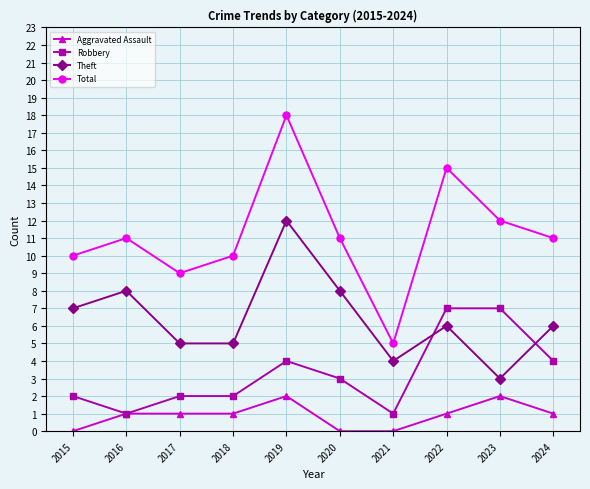

Does the chart have visible grid lines?

Yes